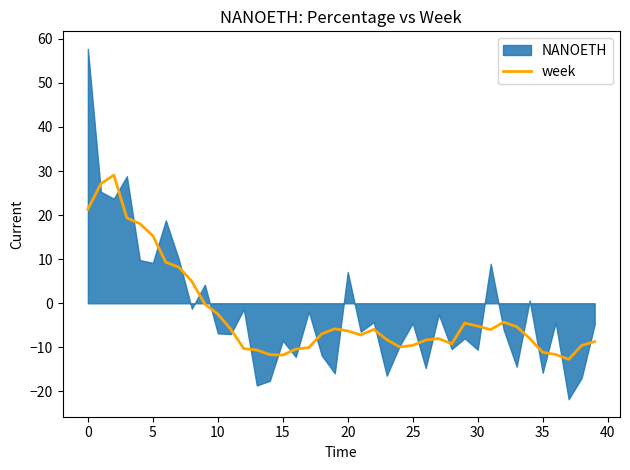

True or false: week has a value of 37.9 at 0.

False